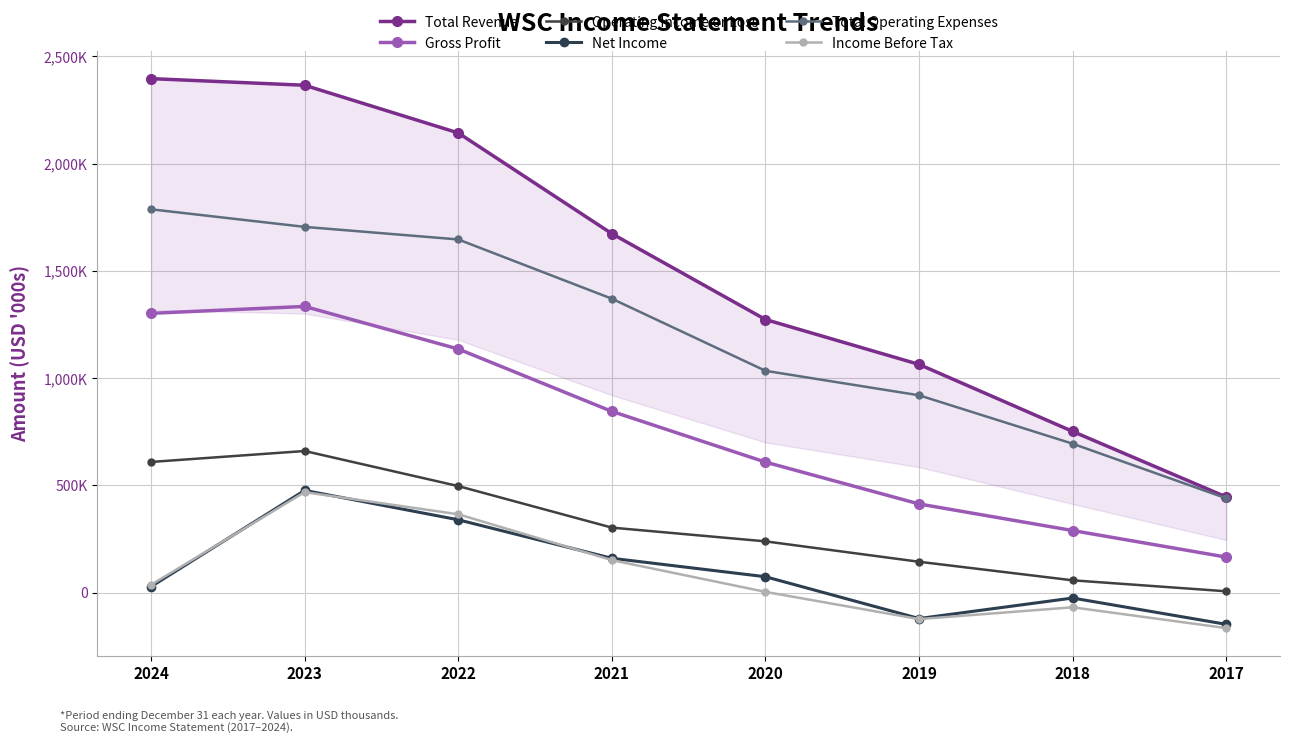

The Income Before Tax series shows 101056 at 2021. True or false?

False